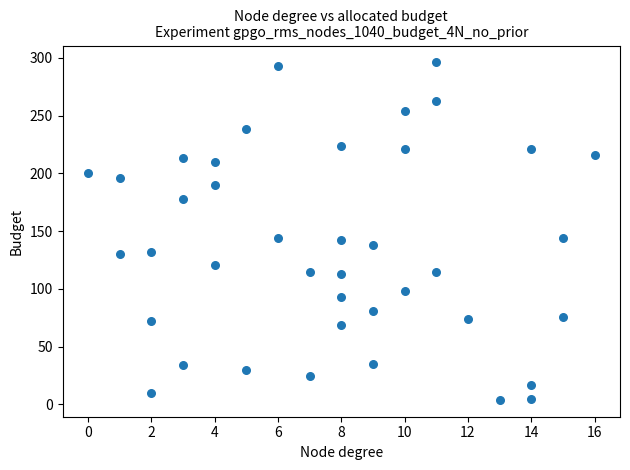

What is the range of X values (max minus min)?

16